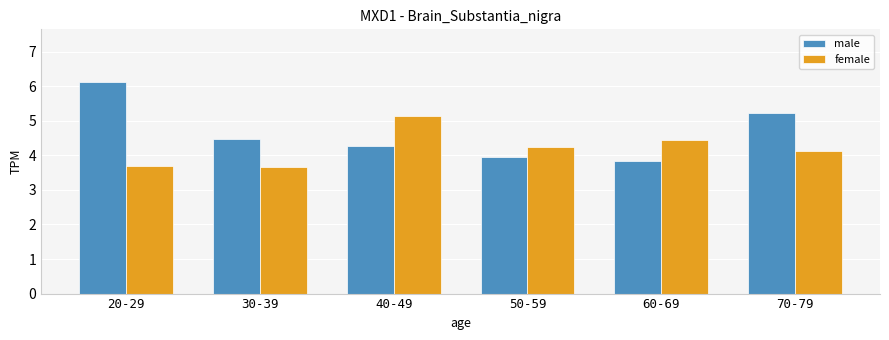

The female series shows 1.0 at 30-39. True or false?

False